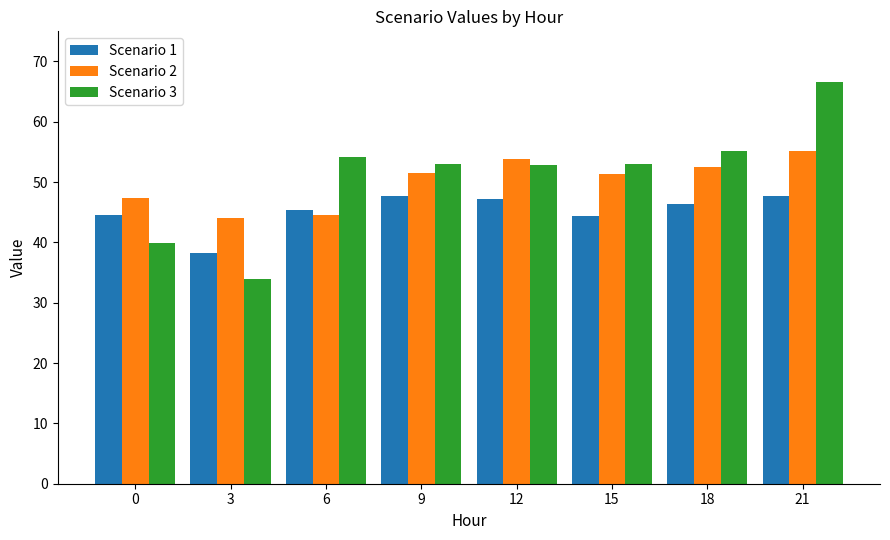

Rank the series by their maximum value, from lowest to highest.

Scenario 1, Scenario 2, Scenario 3